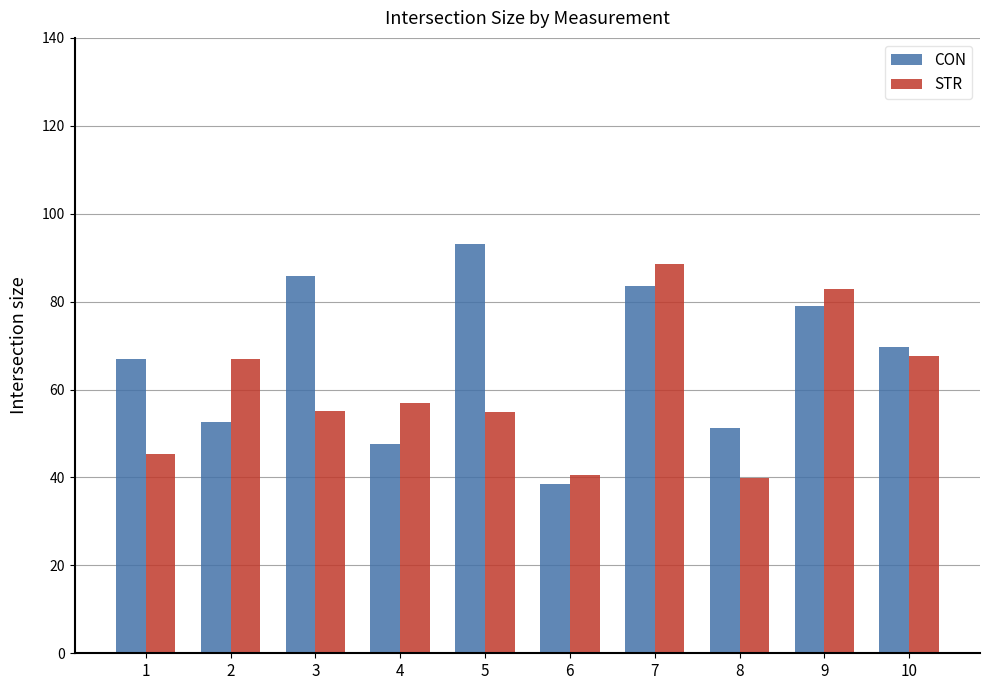

Is the value of STR at 5 greater than the value of CON at 9?

No